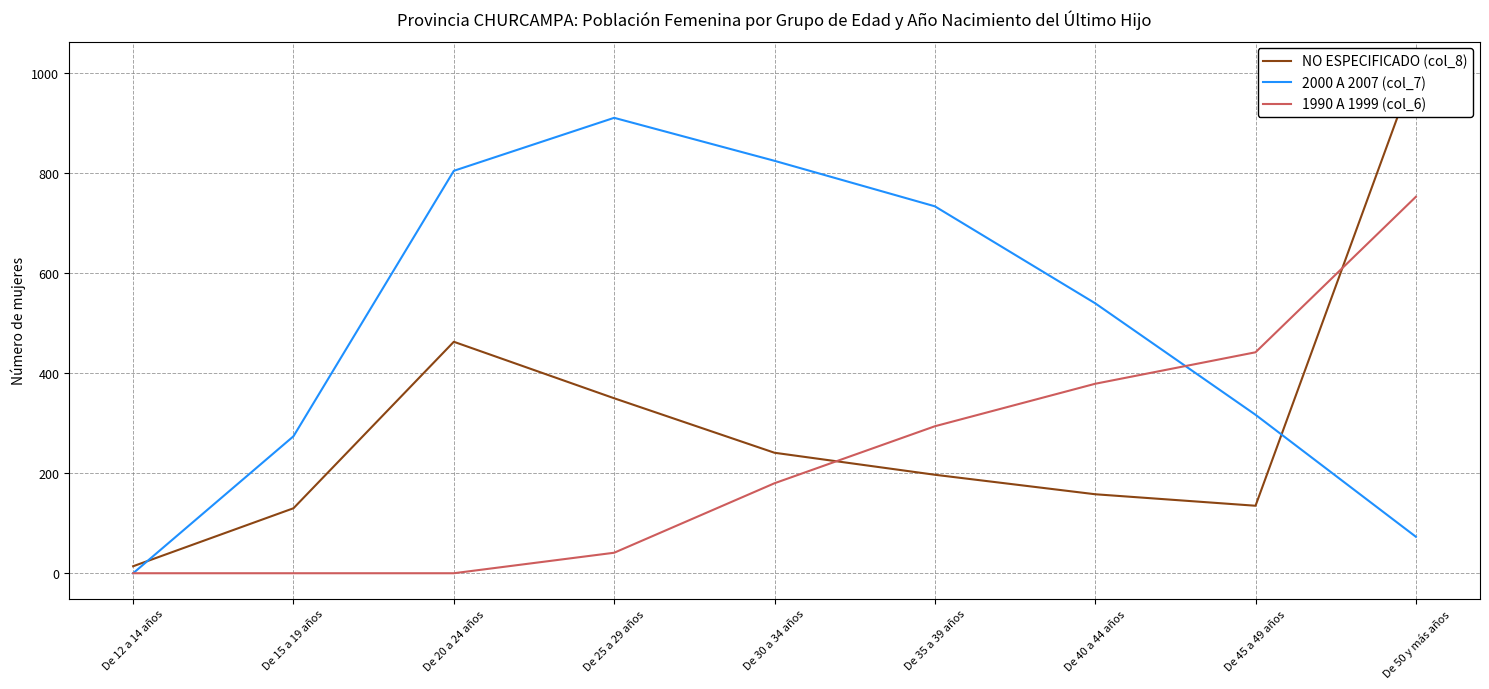

List the series in order of their peak value, lowest first.

1990 A 1999 (col_6), 2000 A 2007 (col_7), NO ESPECIFICADO (col_8)